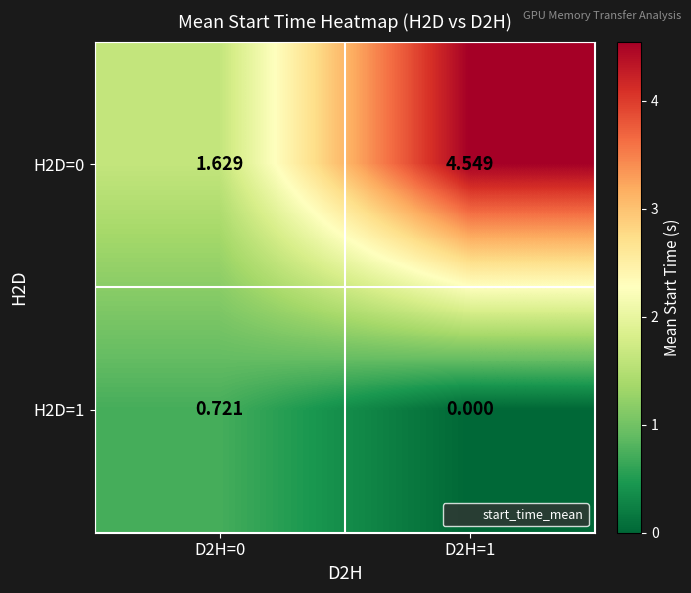

What is the total value across all series at D2H=0?

2.4